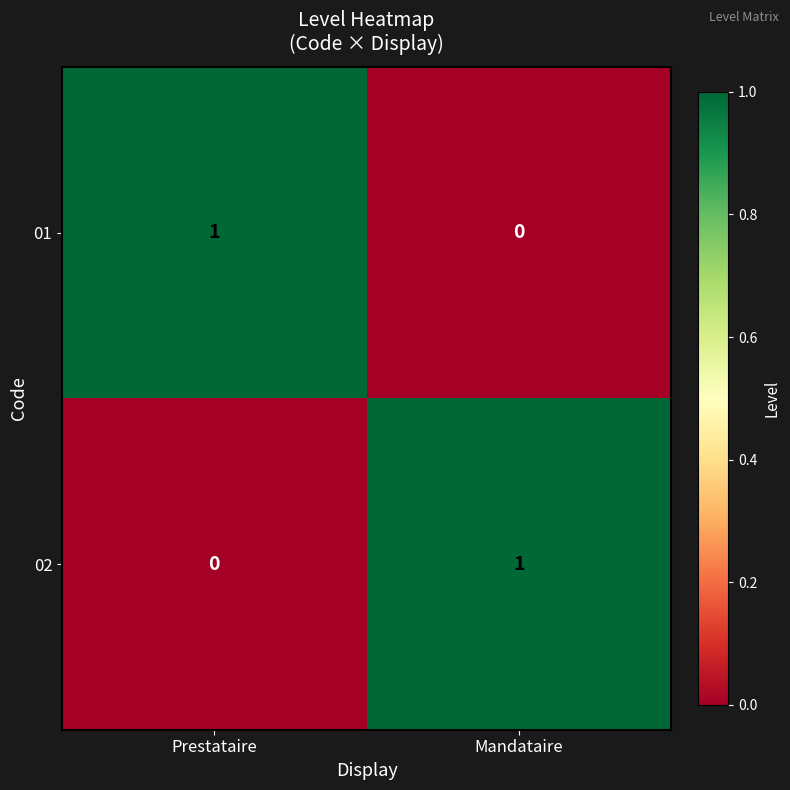

Is it true that 02 equals 0 at Prestataire?

True